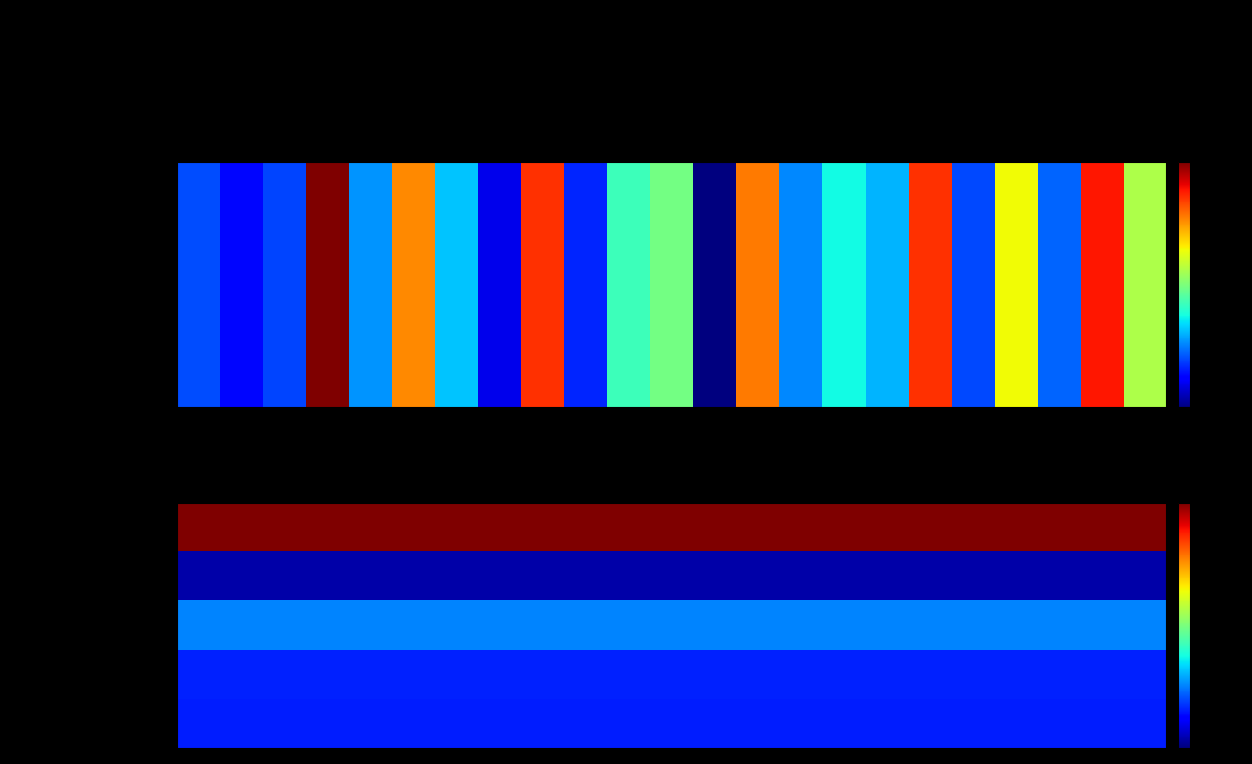

What is the sum of all values?

2293